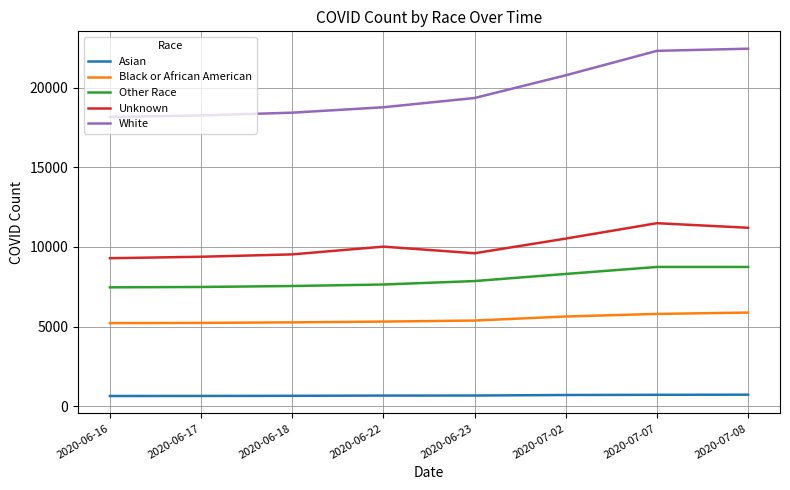

Is it true that Black or African American equals 8321 at 2020-07-08?

False